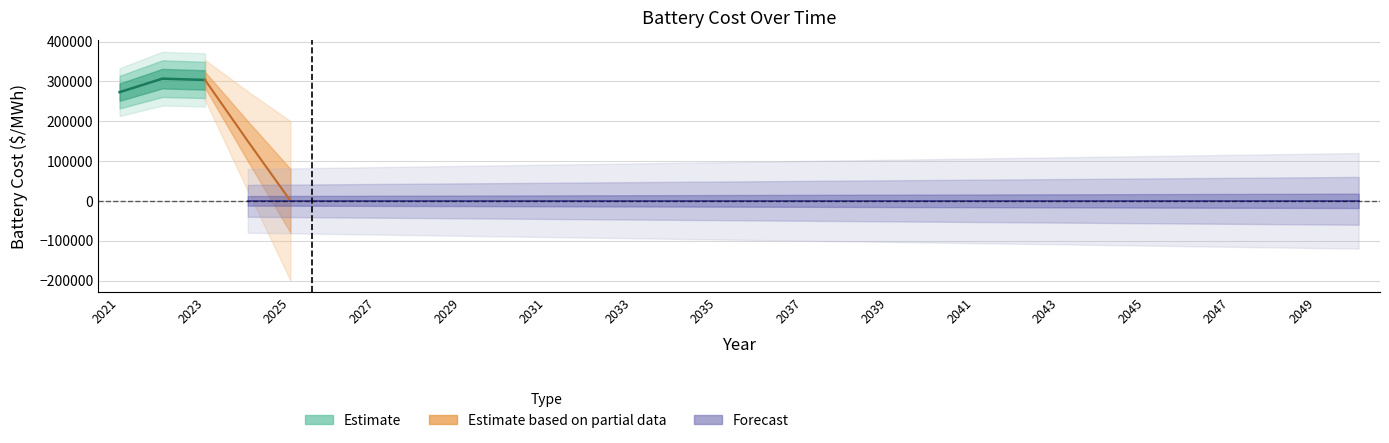

What is the sum of all values?

883113.2